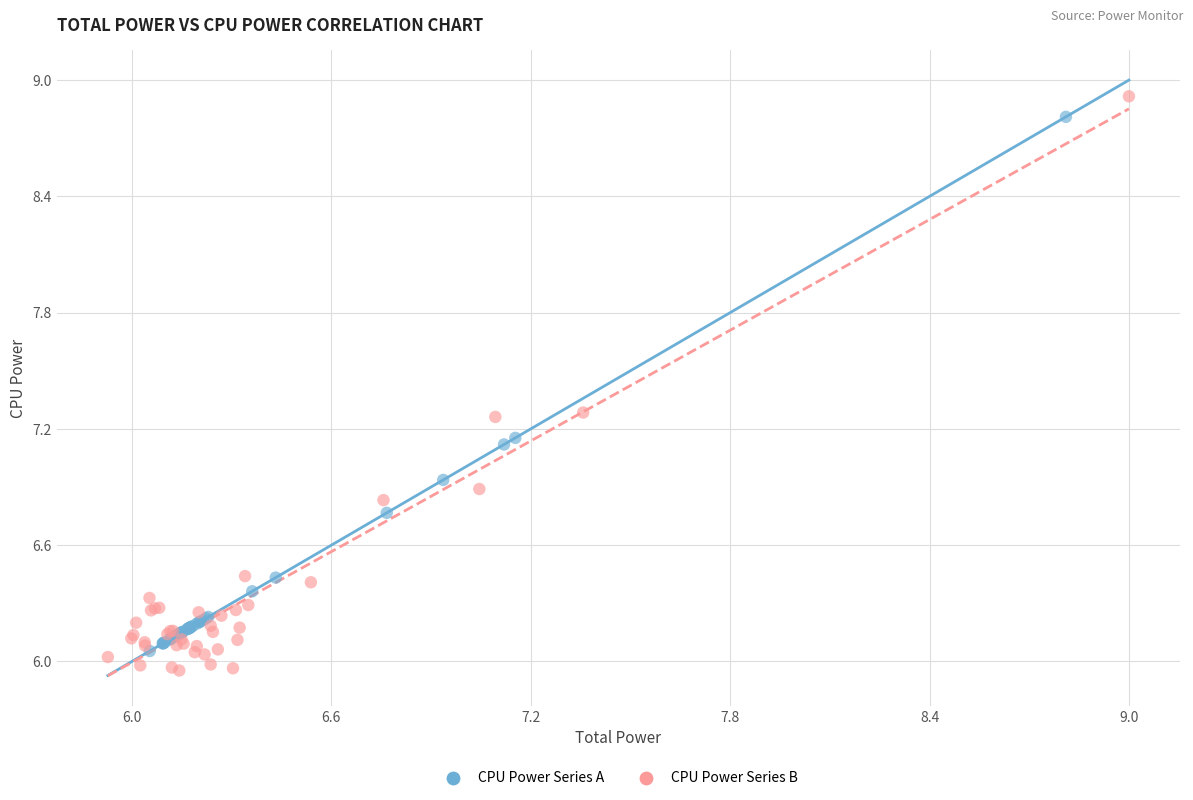

Which series has the widest spread of Y values?

CPU Power Series B